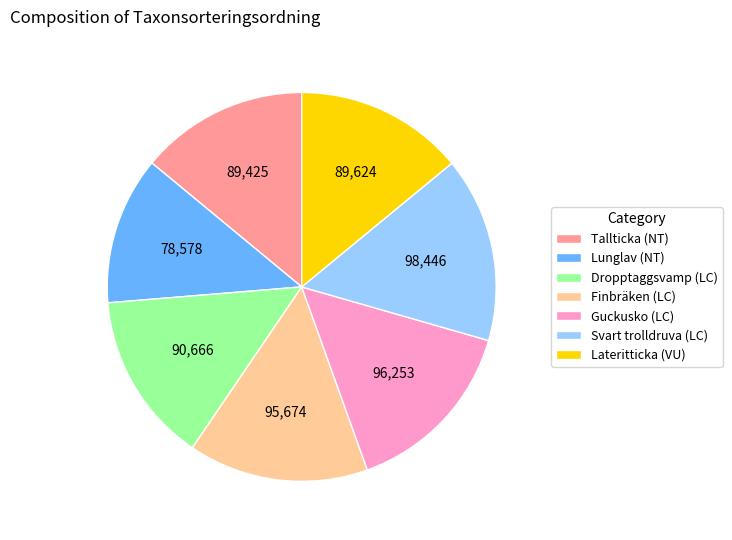

Which category has the smallest portion of the pie?

Lunglav (NT)